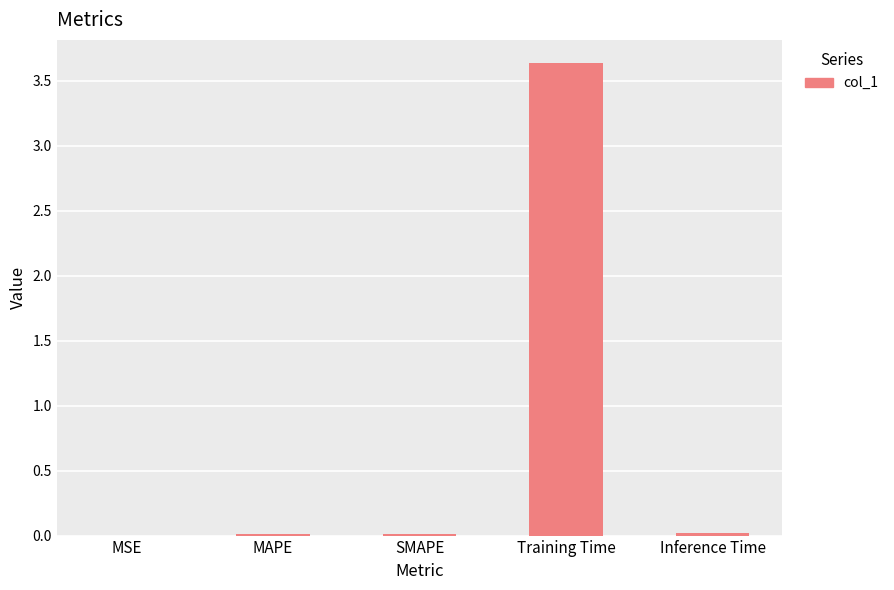

What is the sum of all values?

3.7